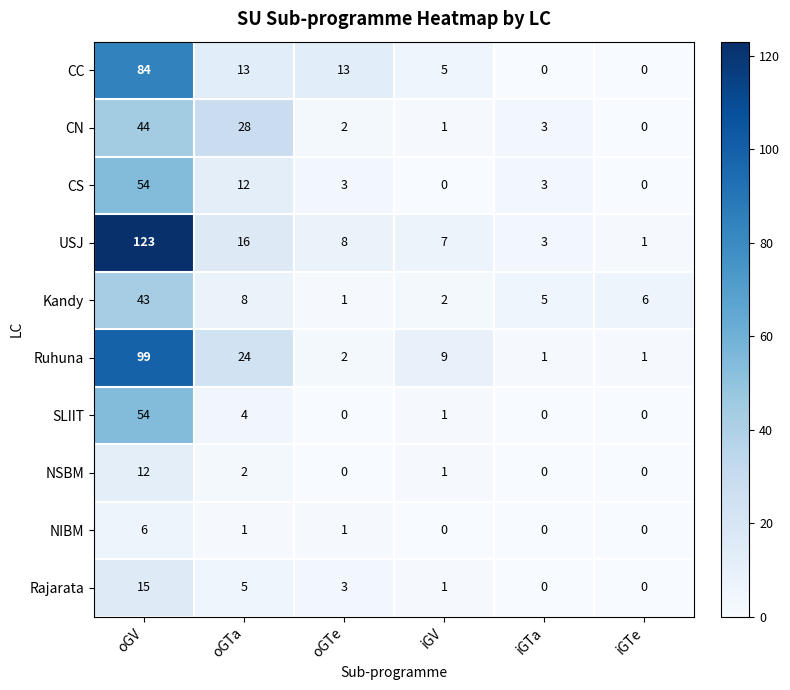

The value of NIBM at iGV is 0. True or false?

True